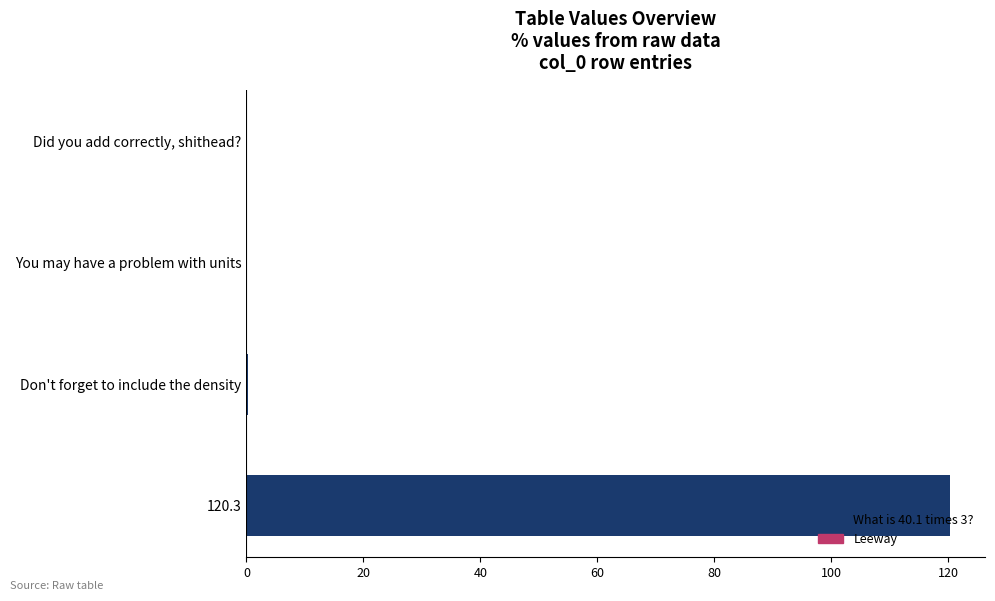

What is the change in value from 120.3 to You may have a problem with units?

-120.3